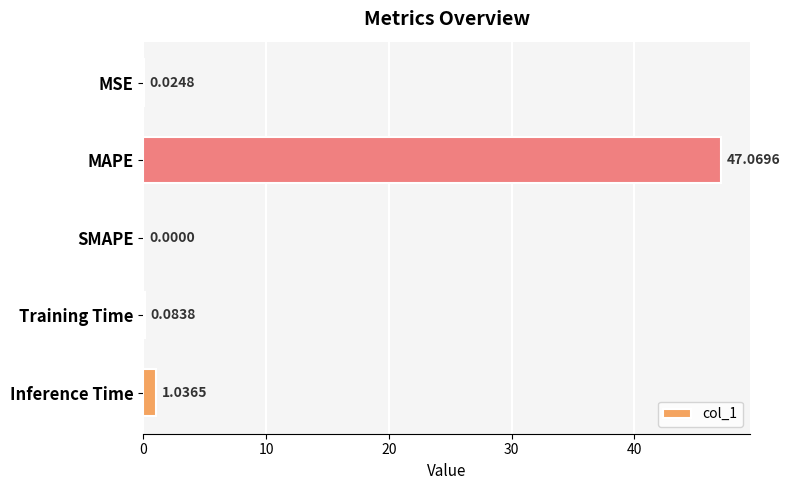

At which category does the chart reach its peak across all series?

MAPE